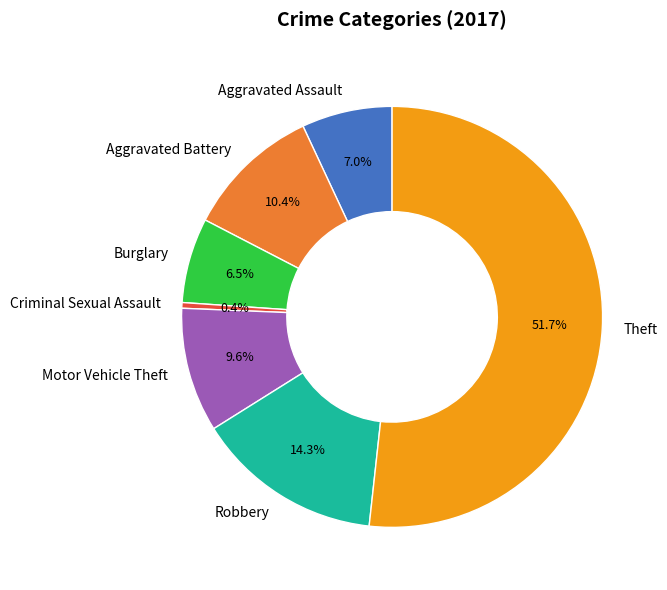

Which slice is the smallest?

Criminal Sexual Assault